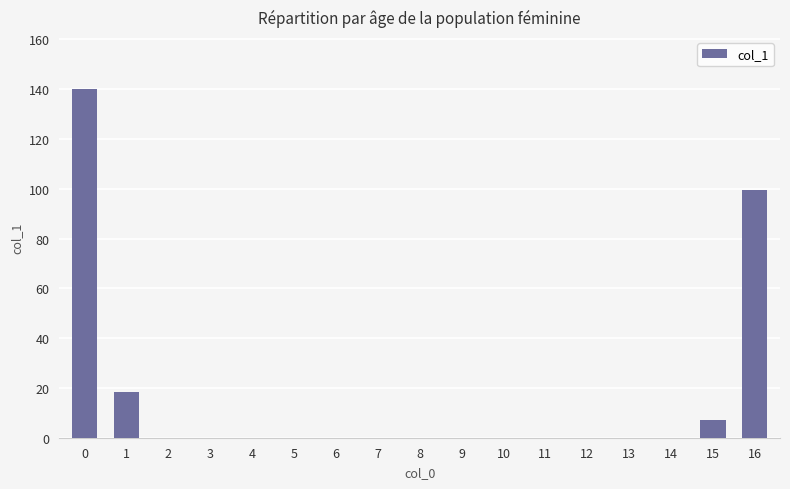

What is the sum of all values?

265.0